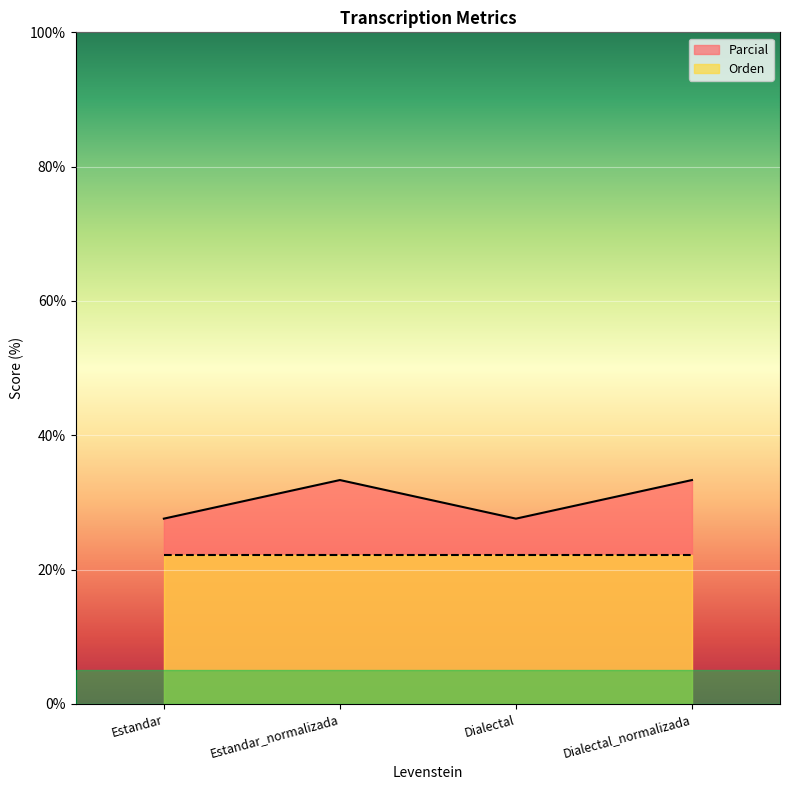

True or false: Parcial and Orden intersect in this chart.

False